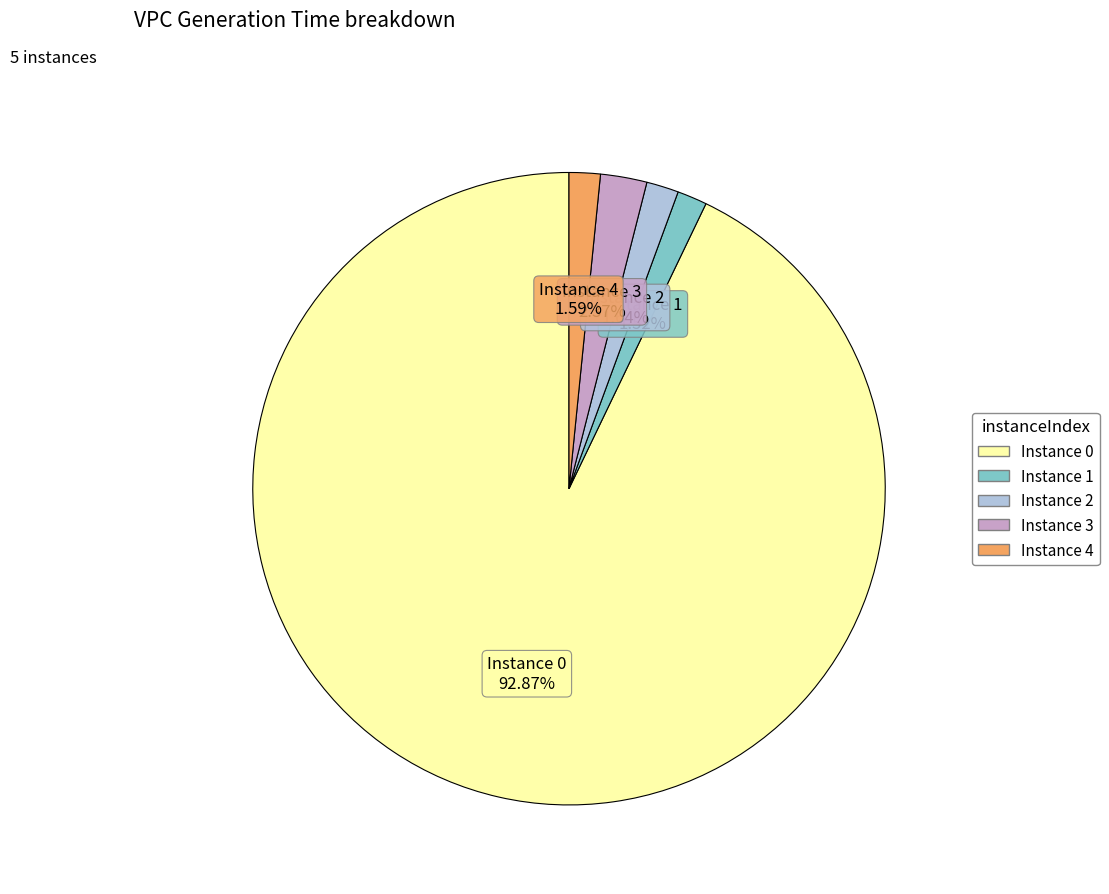

Is there a majority slice in this chart?

Yes